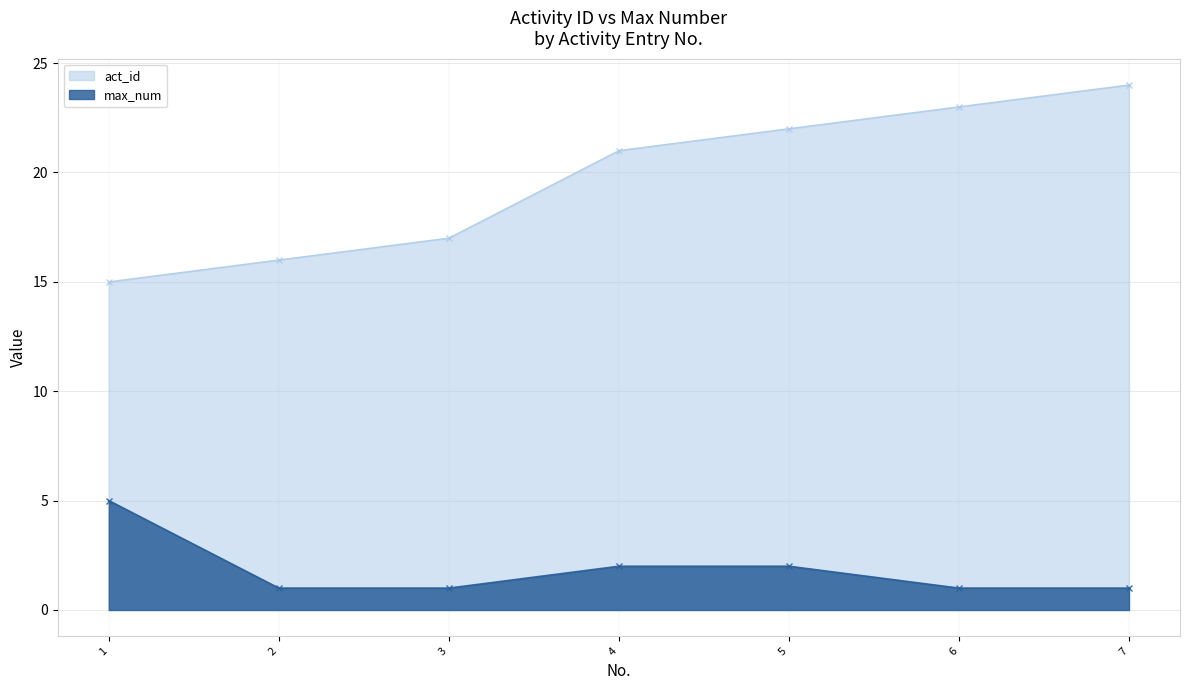

True or false: act_id and max_num intersect in this chart.

False